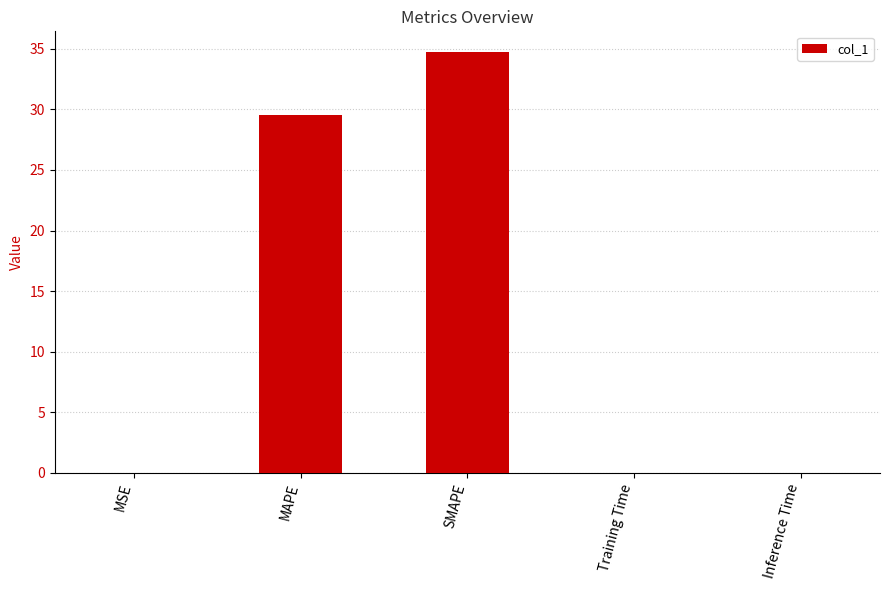

What is the change in value from MAPE to SMAPE?

+5.1